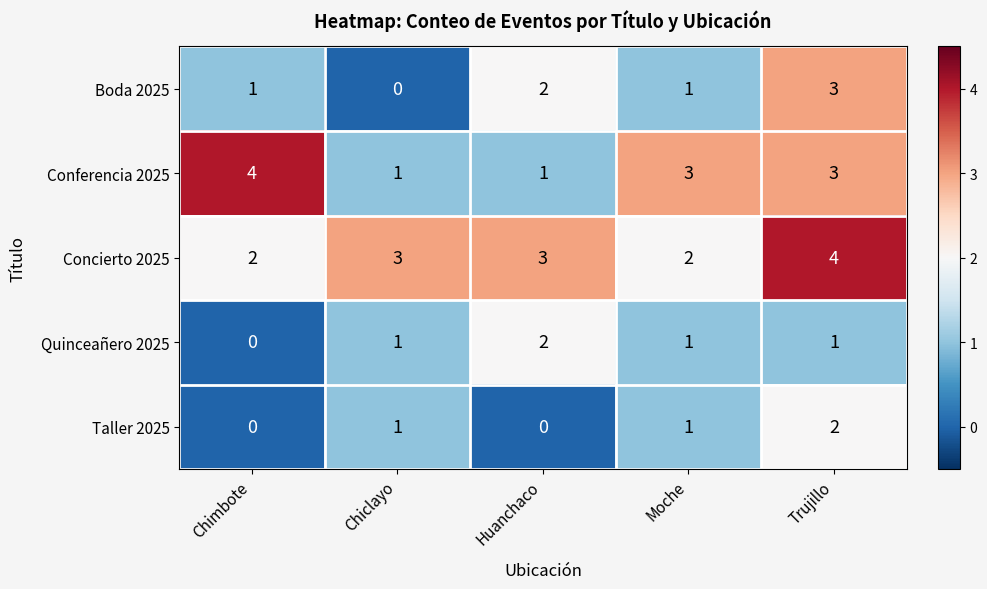

The value of Taller 2025 at Huanchaco is -1. True or false?

False